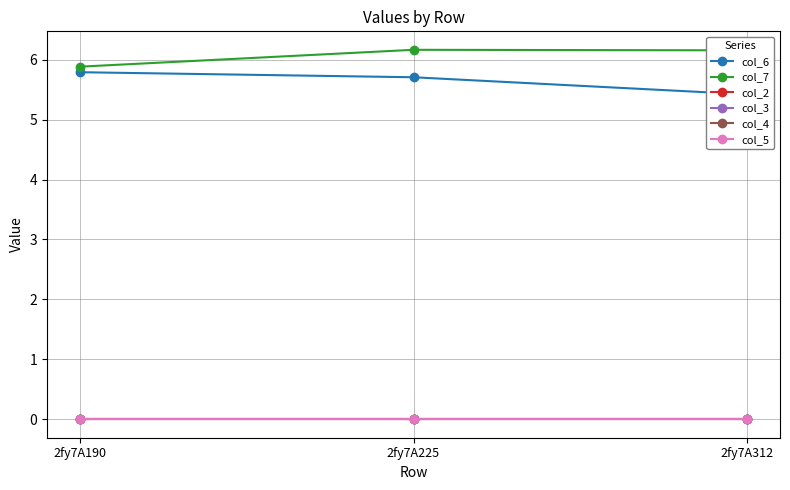

What is the difference between the maximum and second lowest values in the col_6 series?

0.1